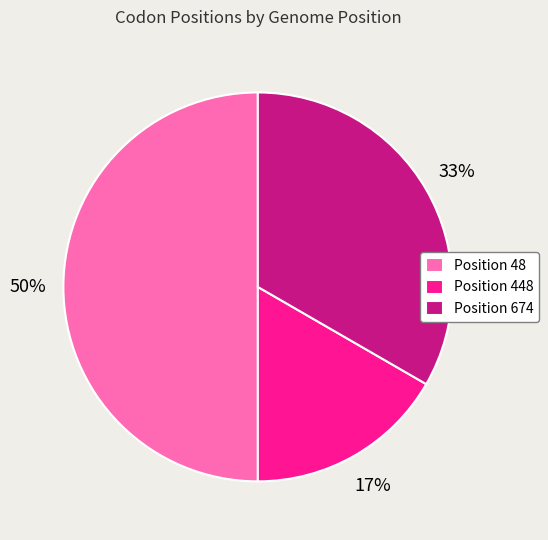

To the nearest percent, what percentage of the pie is Position 448?

17%